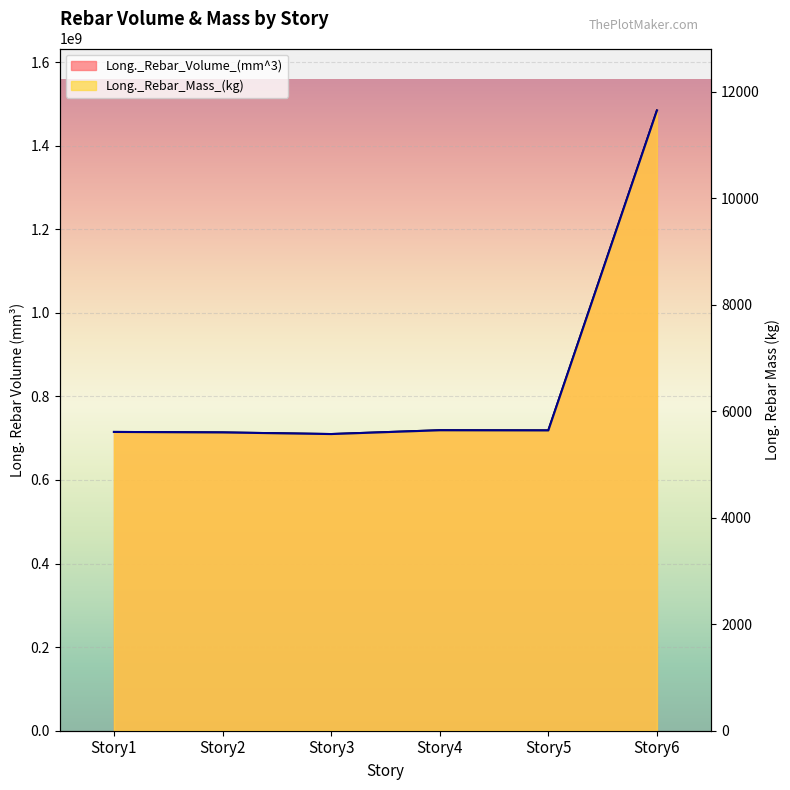

What is the sum of the Long._Rebar_Volume_(mm^3) values at Story4 and Story2?

1432743661.1